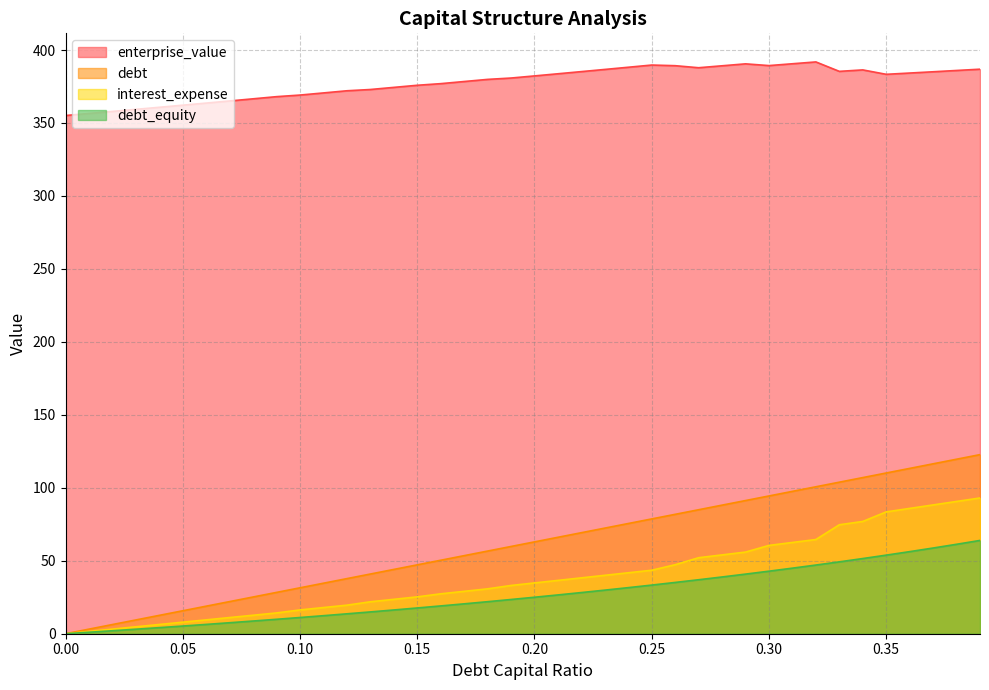

Reading left to right, extract all data points from this chart.

debt_capital: 0.0=0.0	0.01=3.1	0.02=6.3	0.03=9.4	0.04=12.6	0.05=15.7	0.06=18.9	0.07=22.0	0.08=25.2	0.09=28.3	0.1=31.5	0.11=34.6	0.12=37.8	0.13=40.9	0.14=44.1	0.15=47.2	0.16=50.4	0.17=53.5	0.18=56.6	0.19=59.8	0.2=62.9	0.21=66.1	0.22=69.2	0.23=72.4	0.24=75.5	0.25=78.7	0.26=81.8	0.27=85.0	0.28=88.1	0.29=91.3	0.3=94.4	0.31=97.6	0.32=100.7	0.33=103.9	0.34=107.0	0.35=110.1	0.36=113.3	0.37=116.4	0.38=119.6	0.39=122.7
enterprise_value: 0.0=355.1	0.01=356.5	0.02=357.9	0.03=359.3	0.04=360.8	0.05=362.2	0.06=363.6	0.07=365.1	0.08=366.6	0.09=368.1	0.1=369.1	0.11=370.6	0.12=372.1	0.13=372.9	0.14=374.4	0.15=375.9	0.16=377.0	0.17=378.4	0.18=379.9	0.19=380.8	0.2=382.3	0.21=383.7	0.22=385.2	0.23=386.7	0.24=388.2	0.25=389.7	0.26=389.3	0.27=387.9	0.28=389.2	0.29=390.5	0.3=389.3	0.31=390.6	0.32=391.9	0.33=385.4	0.34=386.4	0.35=383.4	0.36=384.2	0.37=385.1	0.38=386.0	0.39=386.9
debt: 0.0=0.0	0.01=1.0	0.02=2.0	0.03=3.1	0.04=4.2	0.05=5.3	0.06=6.4	0.07=7.5	0.08=8.7	0.09=9.9	0.1=11.1	0.11=12.4	0.12=13.6	0.13=14.9	0.14=16.3	0.15=17.6	0.16=19.1	0.17=20.5	0.18=21.9	0.19=23.5	0.2=25.0	0.21=26.6	0.22=28.2	0.23=29.9	0.24=31.6	0.25=33.3	0.26=35.1	0.27=37.0	0.28=38.9	0.29=40.8	0.3=42.9	0.31=44.9	0.32=47.1	0.33=49.2	0.34=51.5	0.35=53.8	0.36=56.2	0.37=58.7	0.38=61.3	0.39=63.9
interest_expense: 0.0=0.0	0.01=1.6	0.02=3.2	0.03=4.7	0.04=6.3	0.05=7.9	0.06=9.5	0.07=11.1	0.08=12.7	0.09=14.2	0.1=16.3	0.11=17.9	0.12=19.6	0.13=21.9	0.14=23.6	0.15=25.3	0.16=27.3	0.17=29.0	0.18=30.8	0.19=33.1	0.2=34.8	0.21=36.5	0.22=38.3	0.23=40.0	0.24=41.8	0.25=43.5	0.26=47.3	0.27=52.1	0.28=54.0	0.29=55.9	0.3=60.5	0.31=62.5	0.32=64.6	0.33=74.7	0.34=76.9	0.35=83.5	0.36=85.9	0.37=88.3	0.38=90.6	0.39=93.0